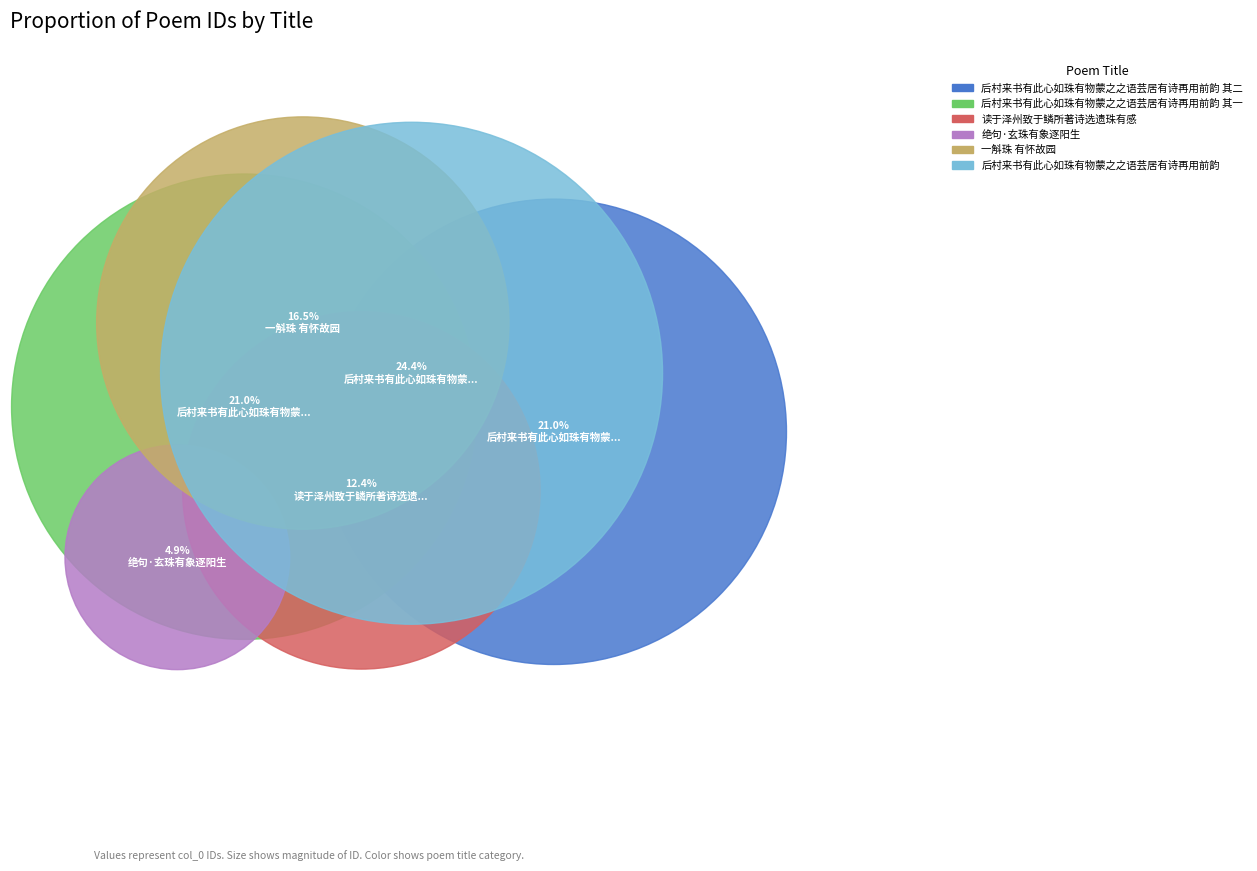

To the nearest percent, what portion does 后村来书有此心如珠有物蒙之之语芸居有诗再用前韵 其二 represent?

21%